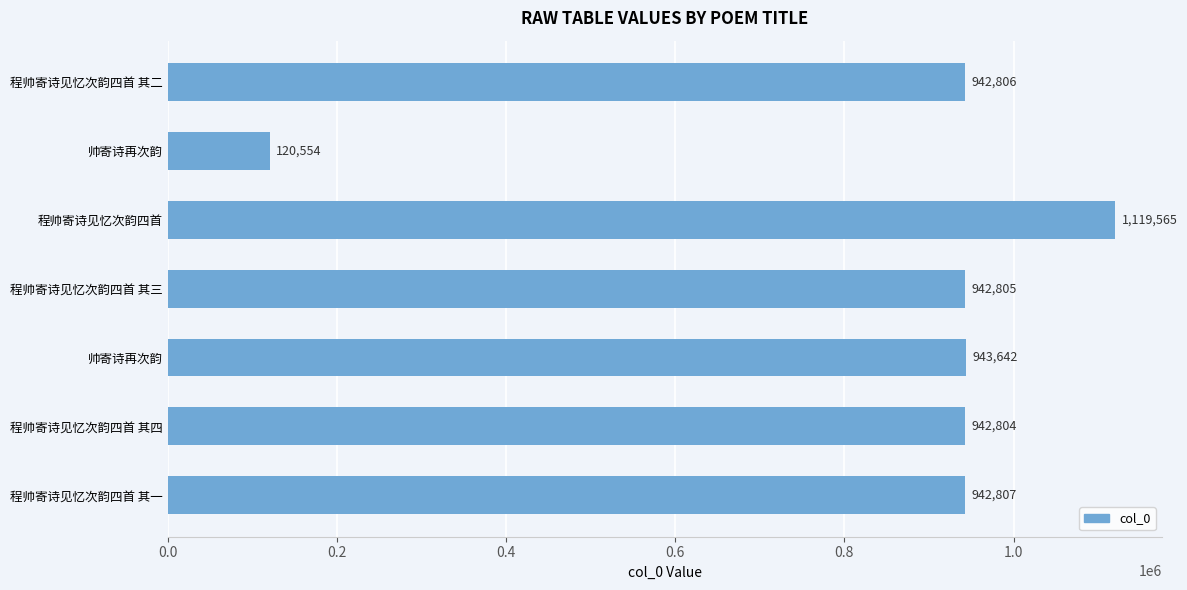

What is the difference between the maximum and minimum values?

999011